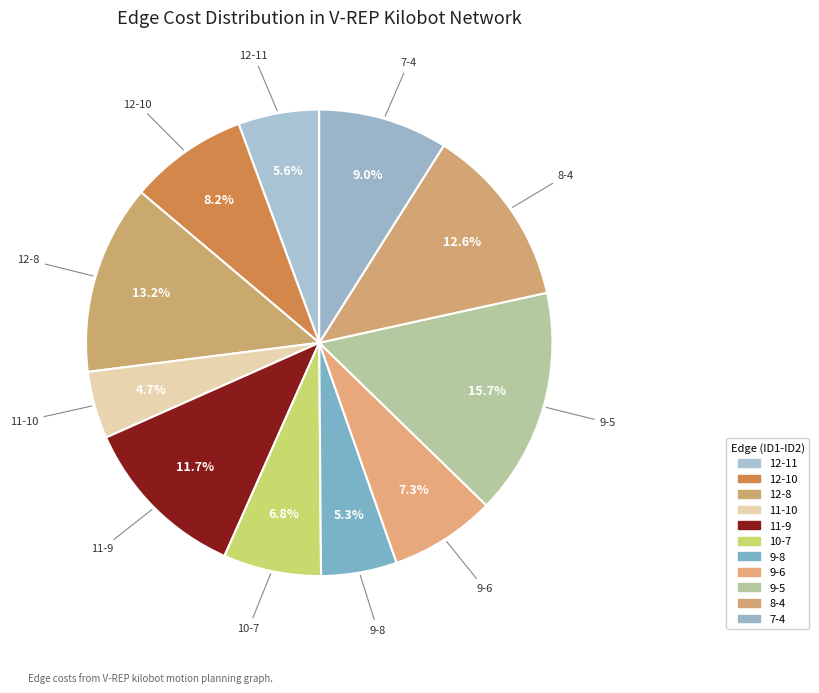

True or false: 12-10 accounts for 17% of the total.

False